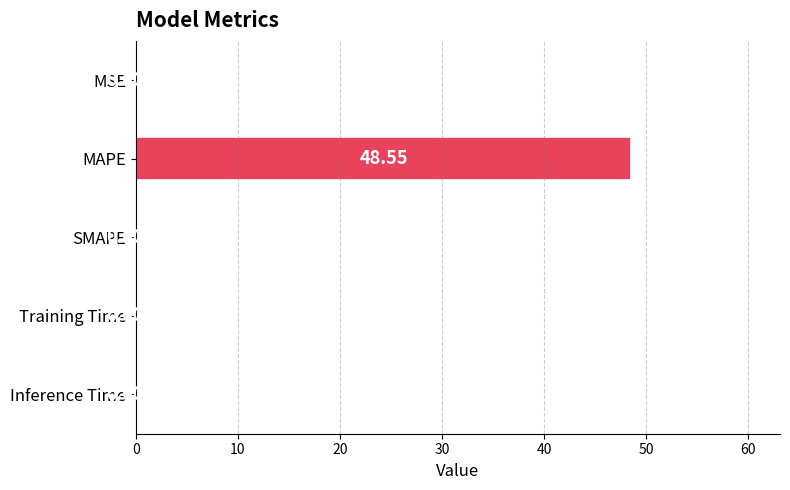

At which label is the value closest to 24?

Training Time